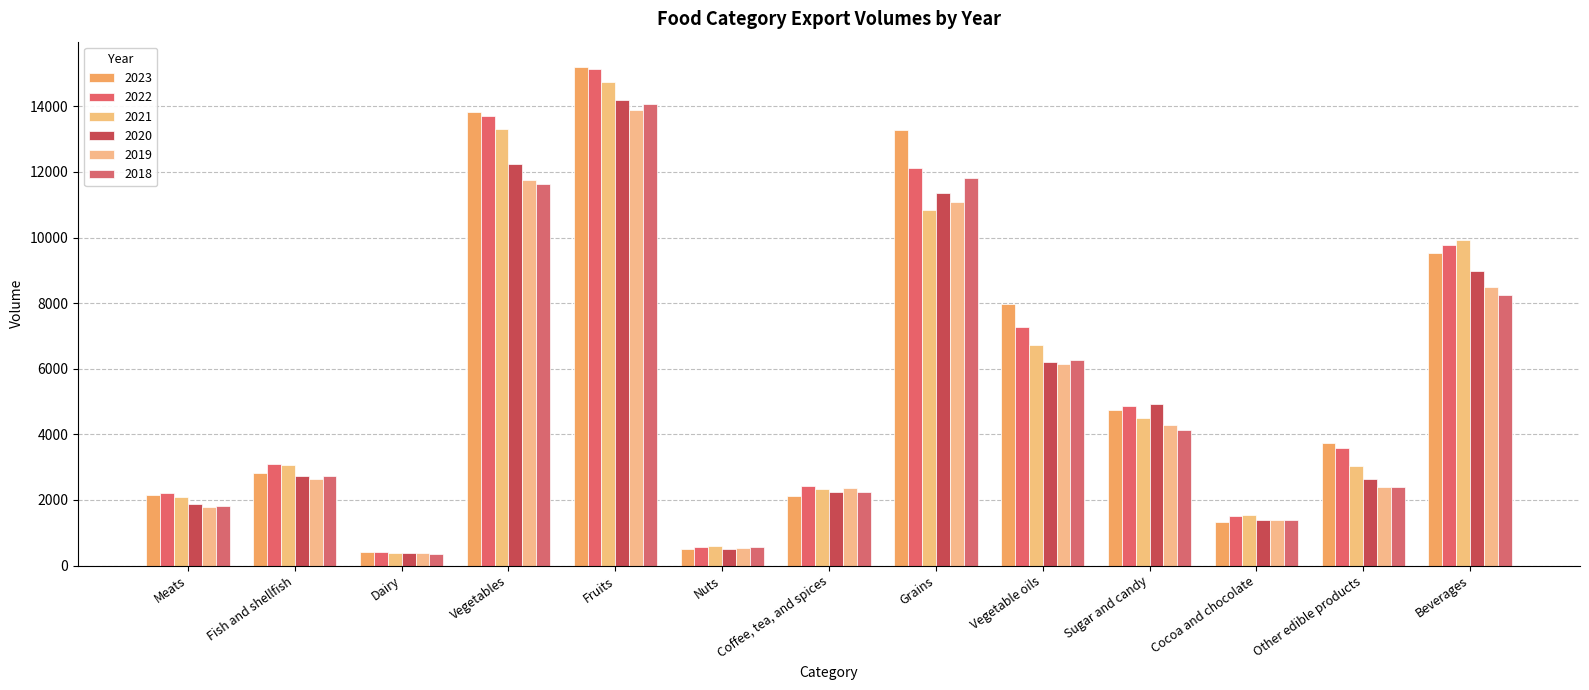

What is the sum of all 2021 values?

73074.3